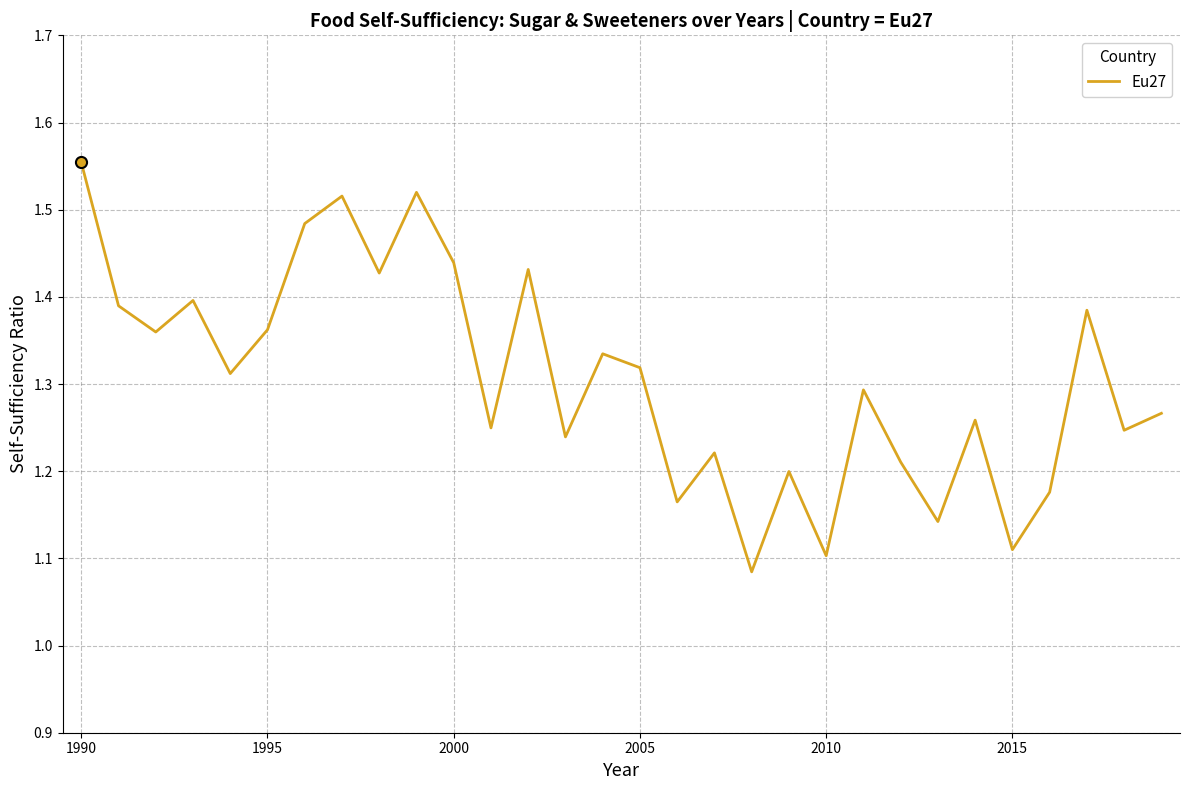

What is the difference between the maximum and minimum values?

0.5